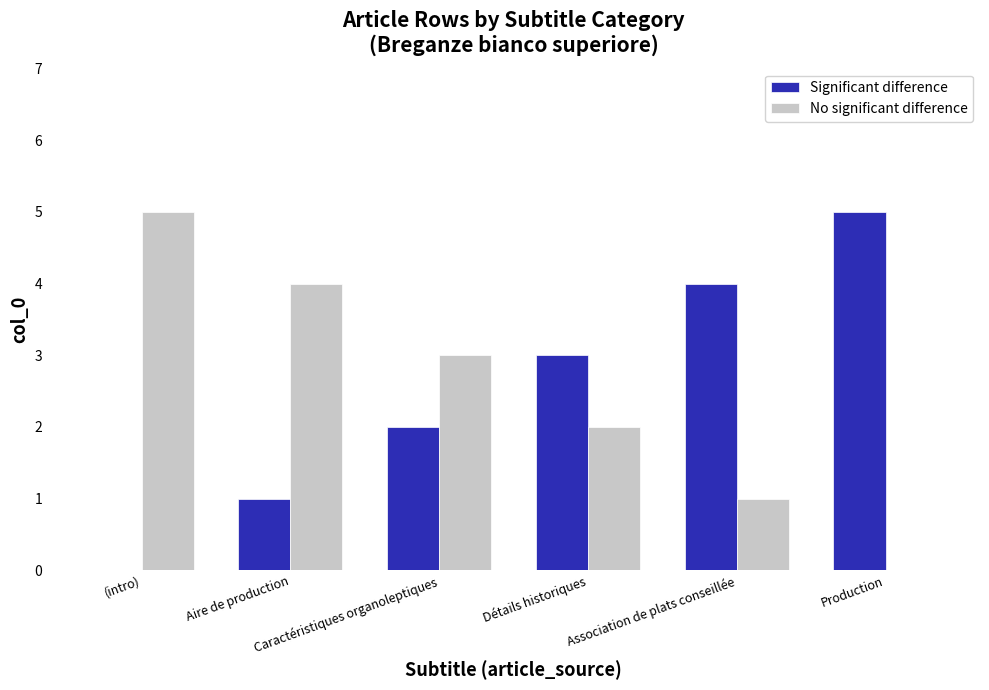

What is the sum of the Significant difference values at Caractéristiques organoleptiques and Production?

7